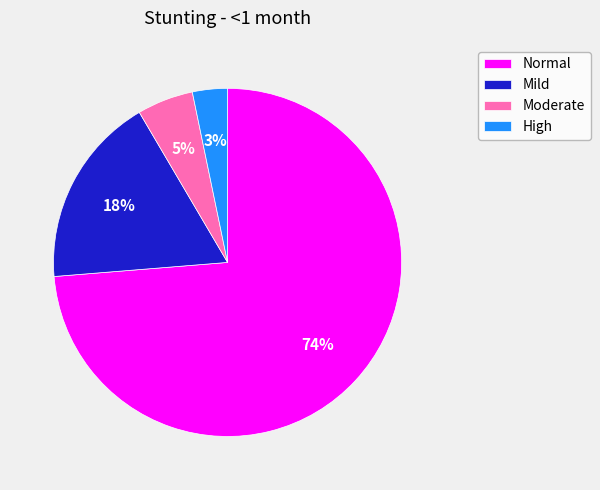

Rank the categories by value from lowest to highest.

High, Moderate, Mild, Normal